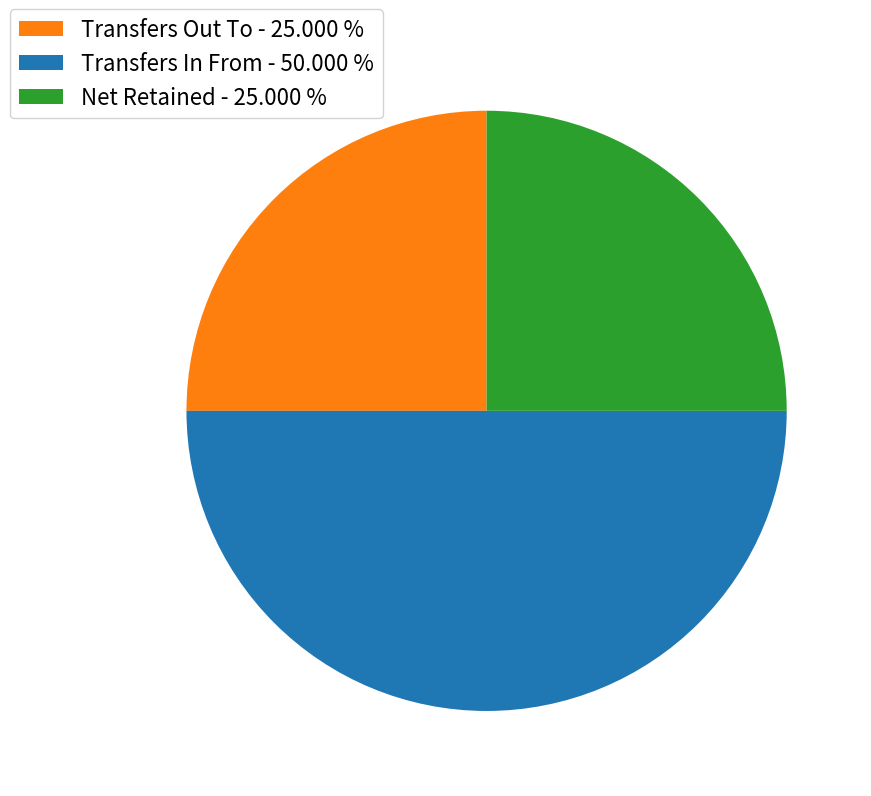

Is there any slice that represents more than half of the pie?

No